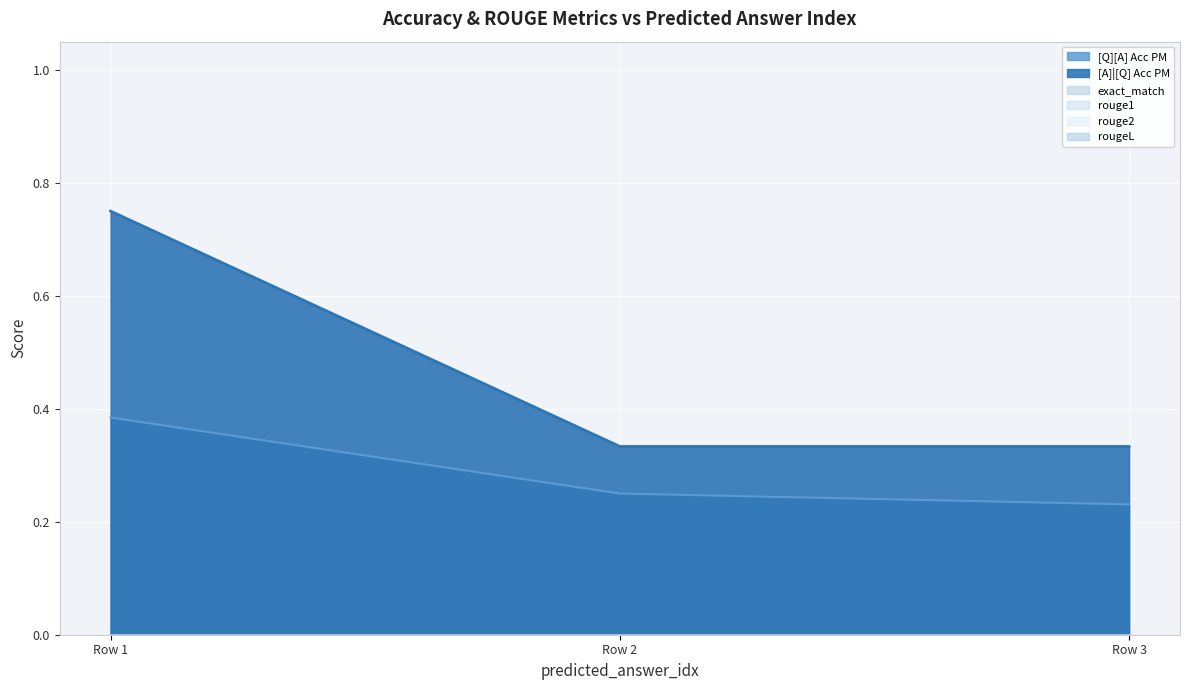

The [A]|[Q] Acc PM series shows 0.3 at 0. True or false?

True